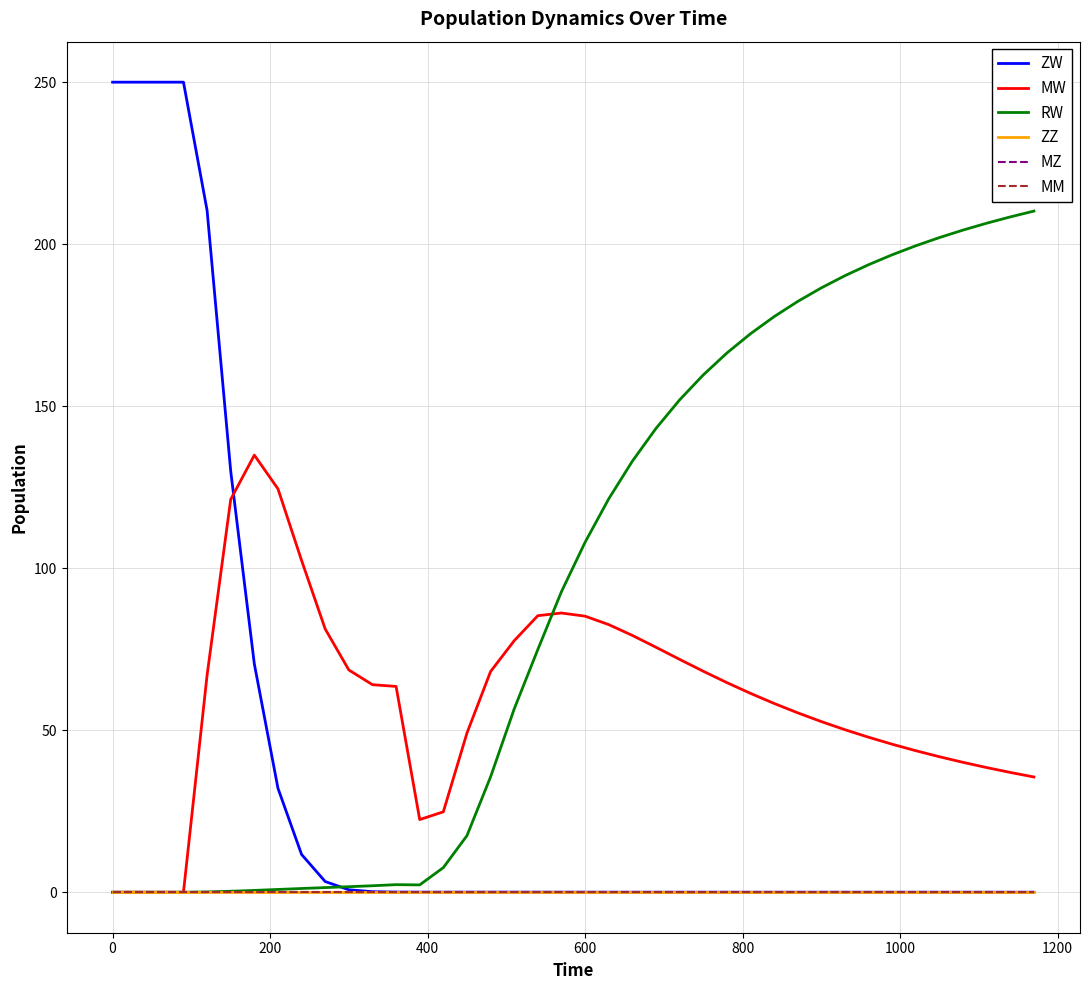

Does the chart have visible grid lines?

Yes